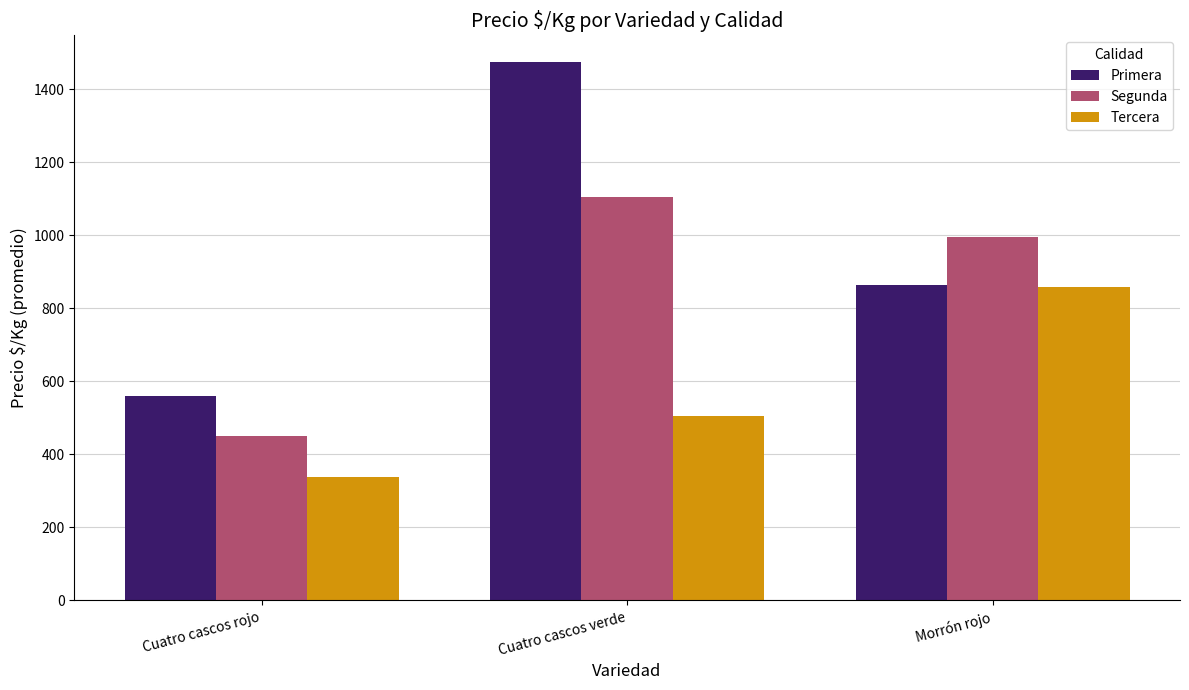

Which series changed the most between Cuatro cascos rojo and Morrón rojo?

Segunda